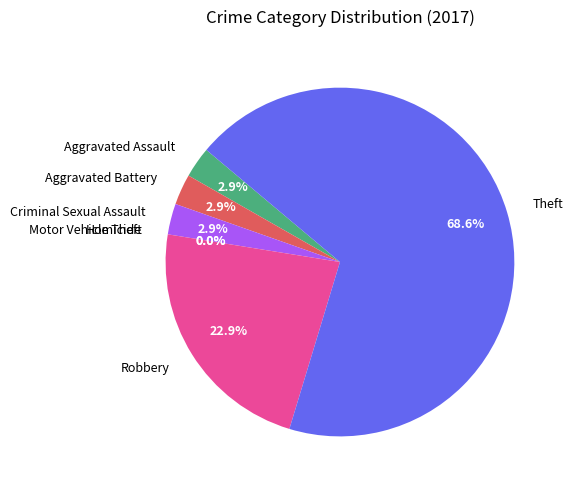

Does Homicide account for over 50% of the chart?

No